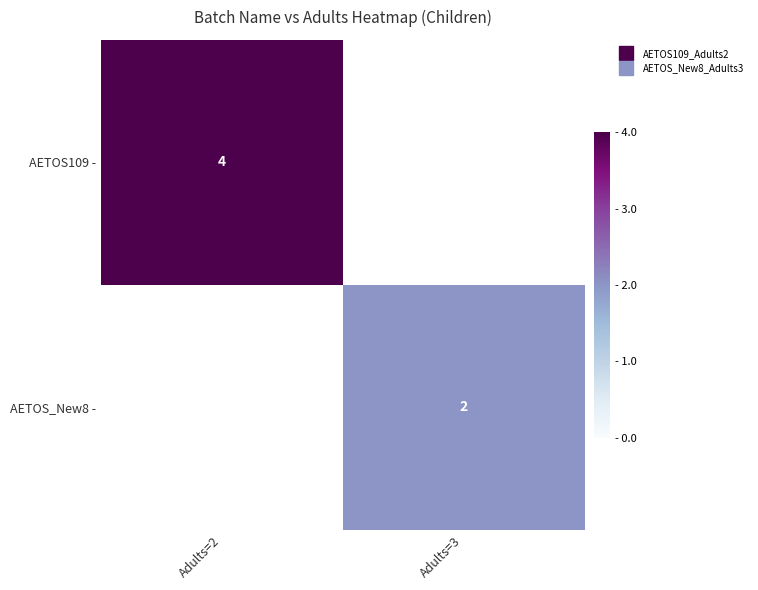

How many categories are shown in the chart?

2